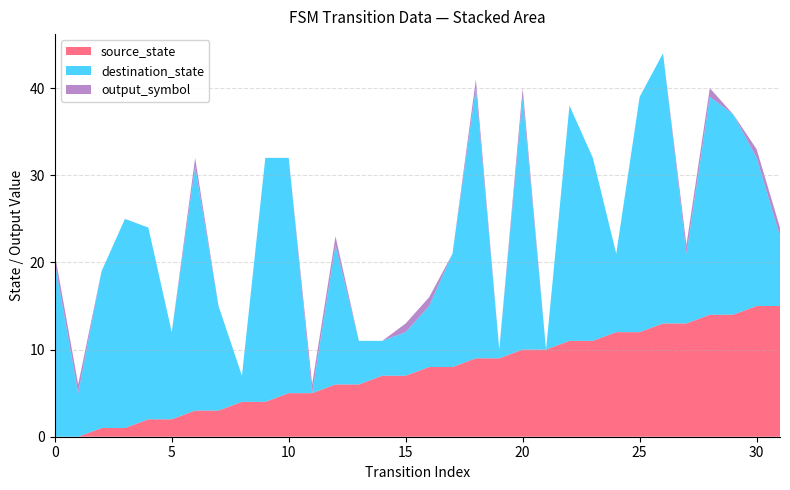

Reading left to right, list all the values displayed in this chart.

source_state: 0=0	1=0	2=1	3=1	4=2	5=2	6=3	7=3	8=4	9=4	10=5	11=5	12=6	13=6	14=7	15=7	16=8	17=8	18=9	19=9	20=10	21=10	22=11	23=11	24=12	25=12	26=13	27=13	28=14	29=14	30=15	31=15
destination_state: 0=20	1=5	2=18	3=24	4=22	5=10	6=28	7=12	8=3	9=28	10=27	11=0	12=16	13=5	14=4	15=5	16=7	17=13	18=31	19=1	20=29	21=0	22=27	23=21	24=9	25=27	26=31	27=8	28=25	29=23	30=17	31=8
output_symbol: 0=1	1=1	2=0	3=0	4=0	5=0	6=1	7=0	8=0	9=0	10=0	11=1	12=1	13=0	14=0	15=1	16=1	17=0	18=1	19=0	20=1	21=0	22=0	23=0	24=0	25=0	26=0	27=1	28=1	29=0	30=1	31=1